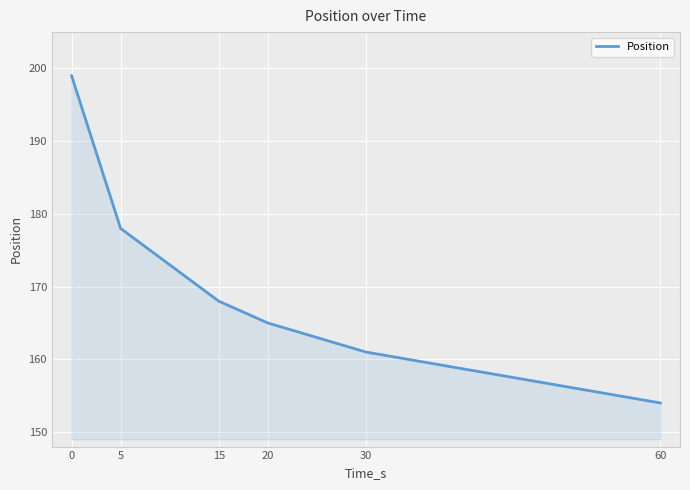

Which label corresponds to the smallest value in the chart?

60